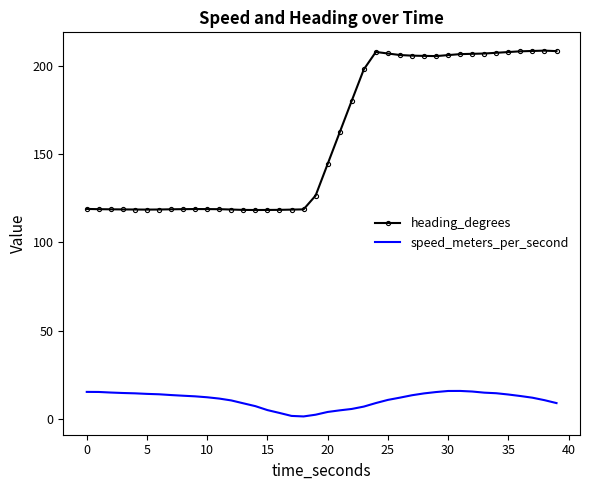

Which series has the widest spread of values?

heading_degrees